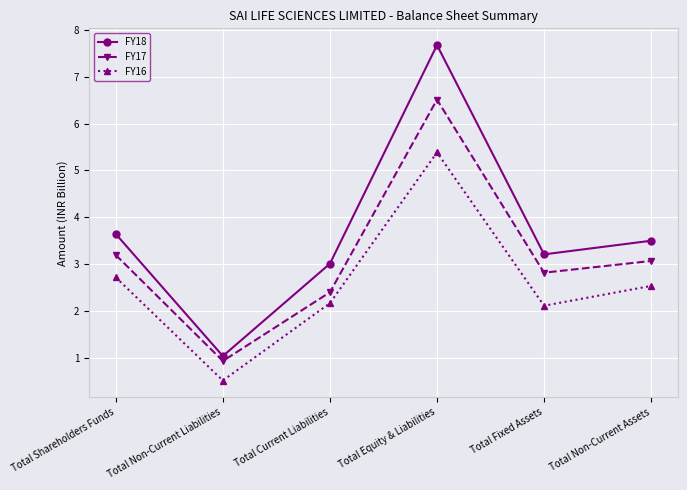

At which label does FY16 reach its minimum?

Total Non-Current Liabilities